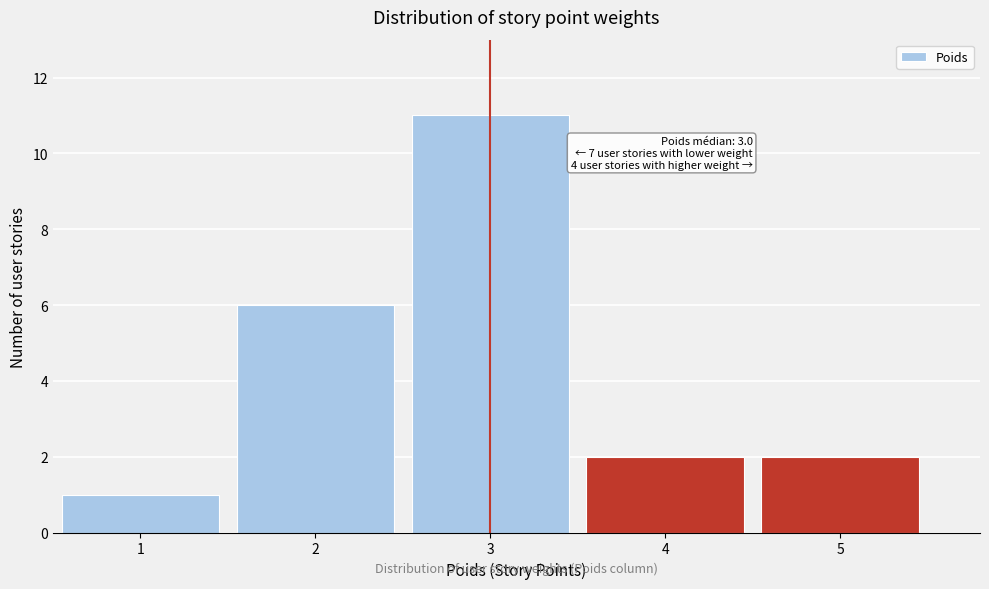

Over which range of the x-axis is the bar tallest?

2.5 to 3.5